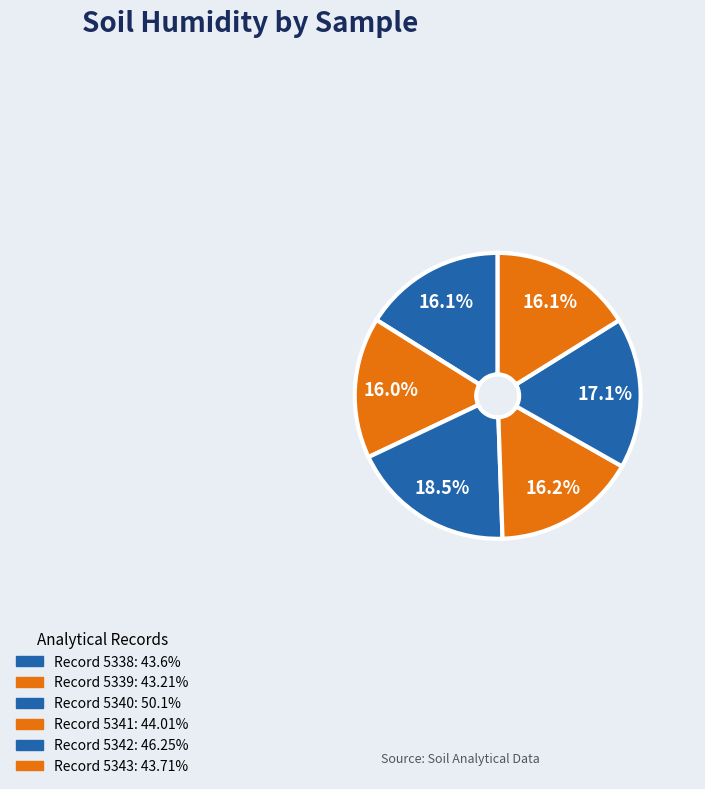

Rank the categories by value from highest to lowest.

5340, 5342, 5341, 5343, 5338, 5339